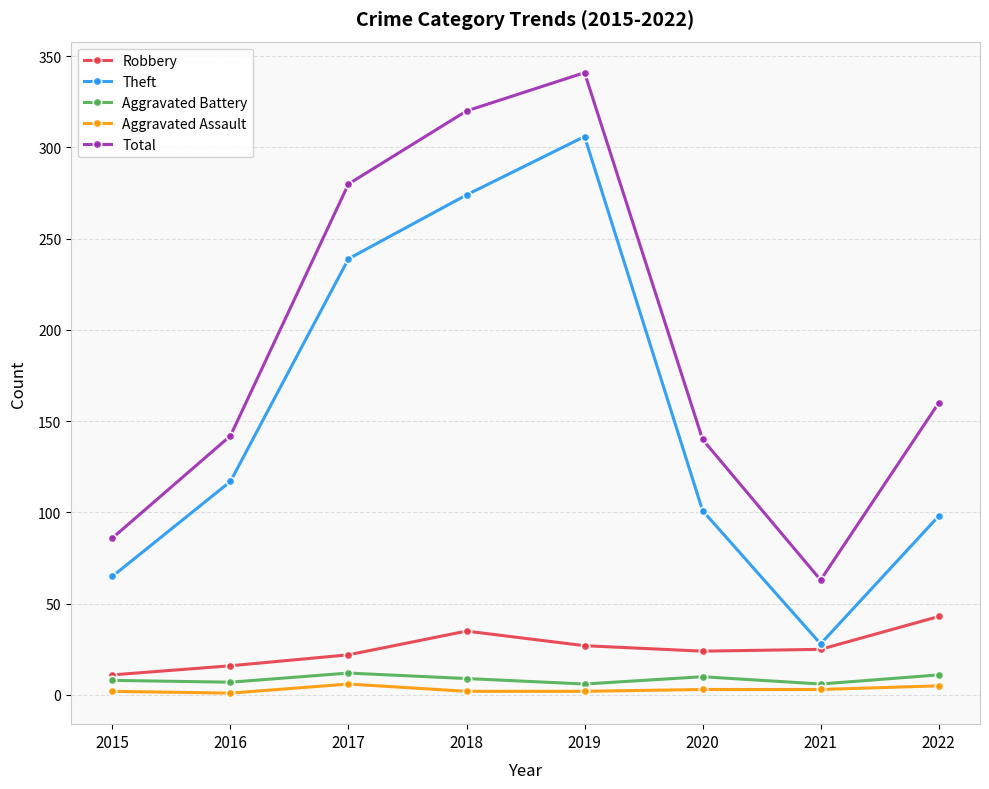

True or false: Aggravated Assault and Robbery intersect in this chart.

False